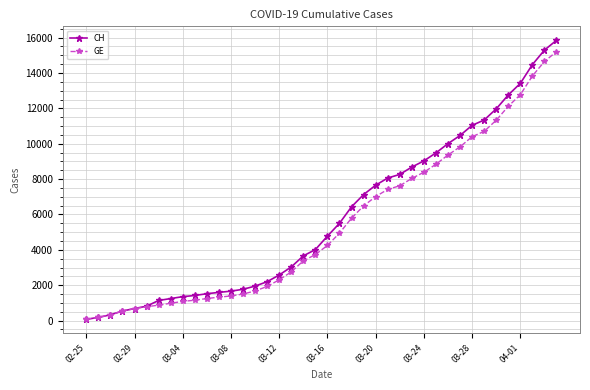

Which series has the widest spread of values?

CH